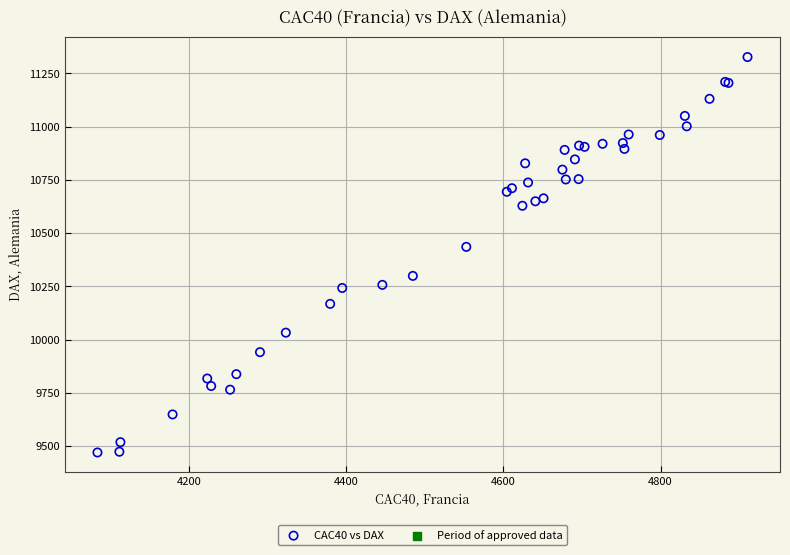

What Y value in the scatter plot is closest to 10398?

10435.6